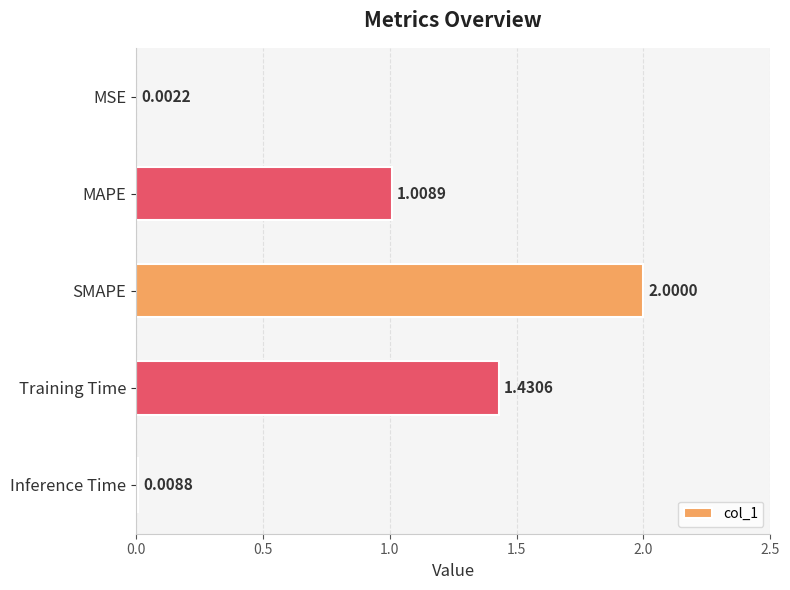

At which label is the value closest to 1?

MAPE